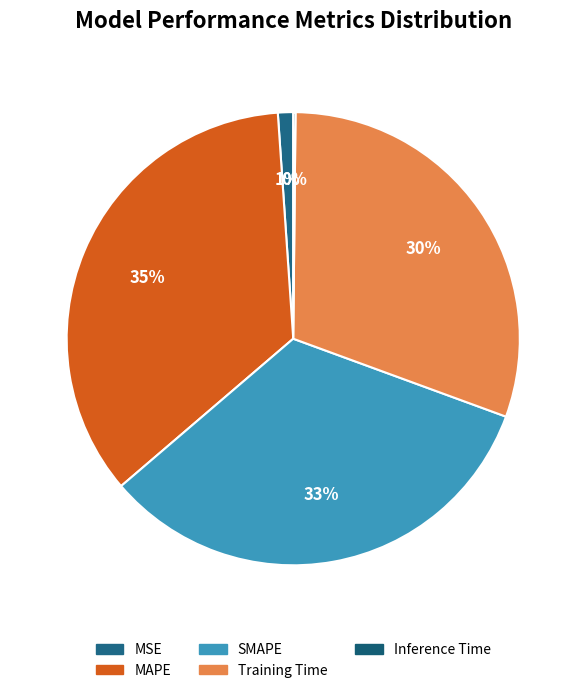

Is there a majority slice in this chart?

No